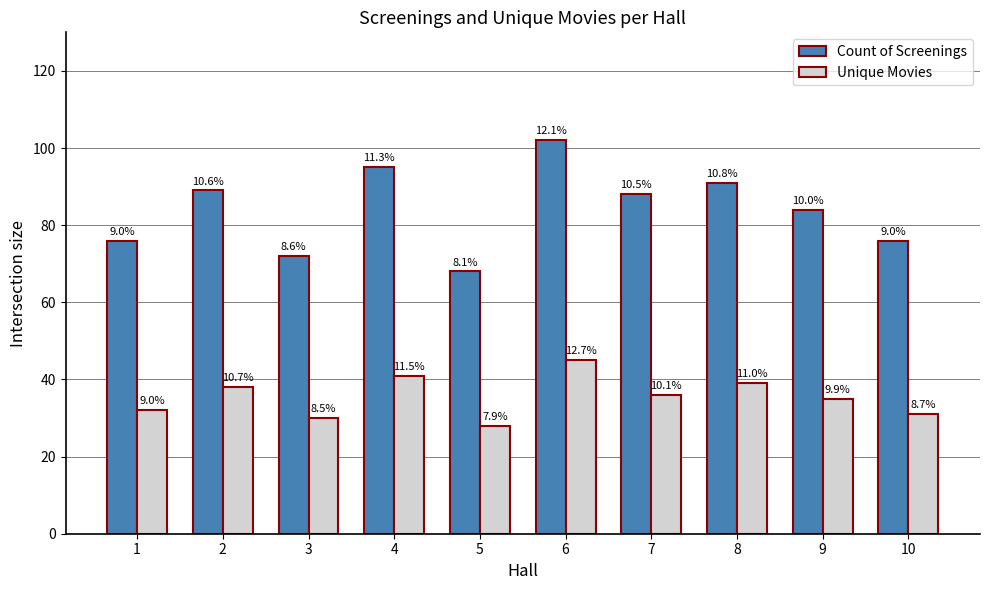

At which label does Count of Screenings first exceed 88?

2